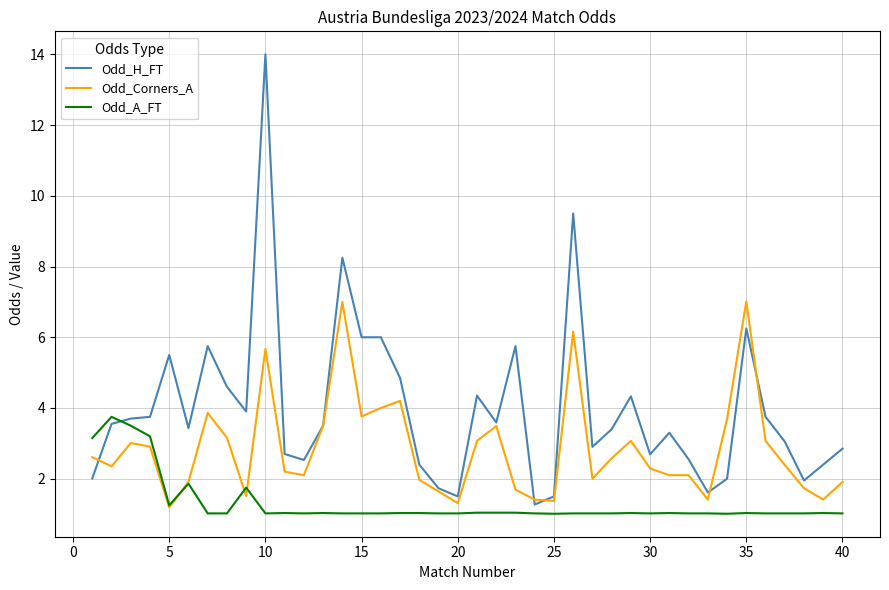

How many times do Odd_H_FT and Odd_A_FT cross each other?

1